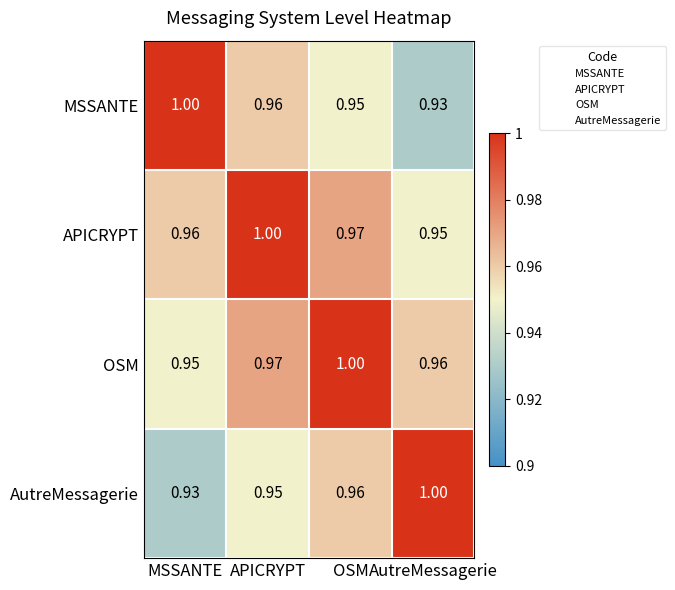

At which label does MSSANTE reach its minimum?

AutreMessagerie